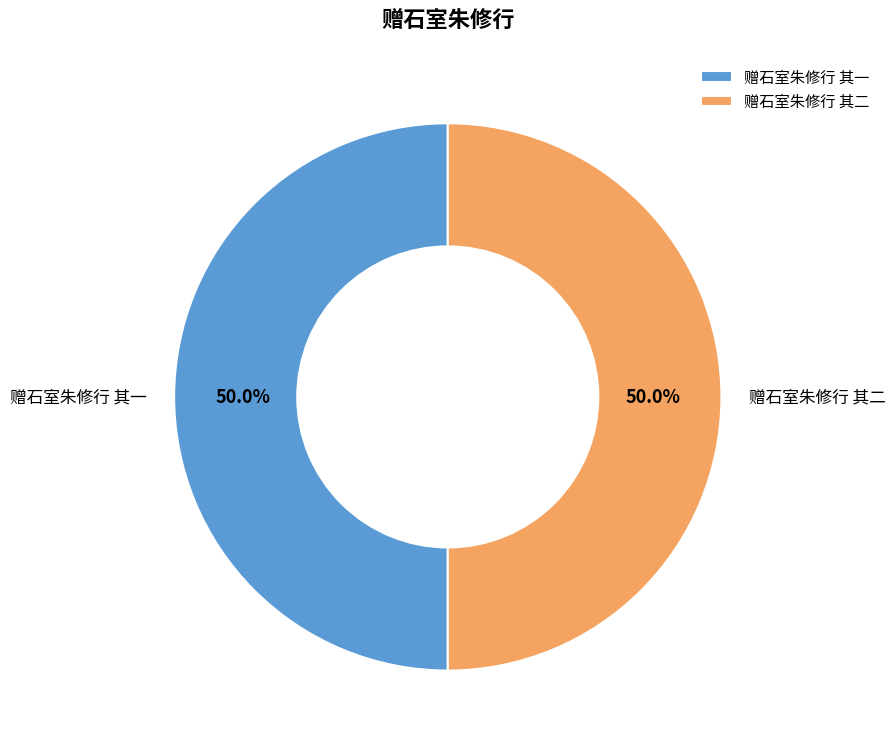

To the nearest percent, what is the combined percentage of 赠石室朱修行 其一 and 赠石室朱修行 其二?

100%